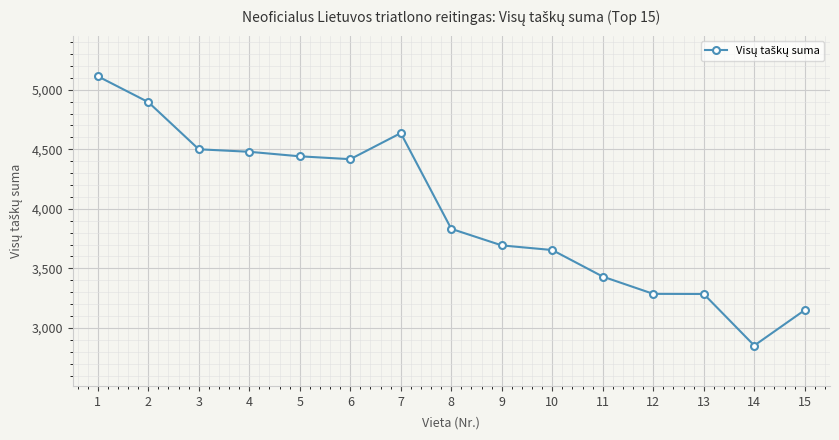

Which has a higher value, 3 or 10?

3